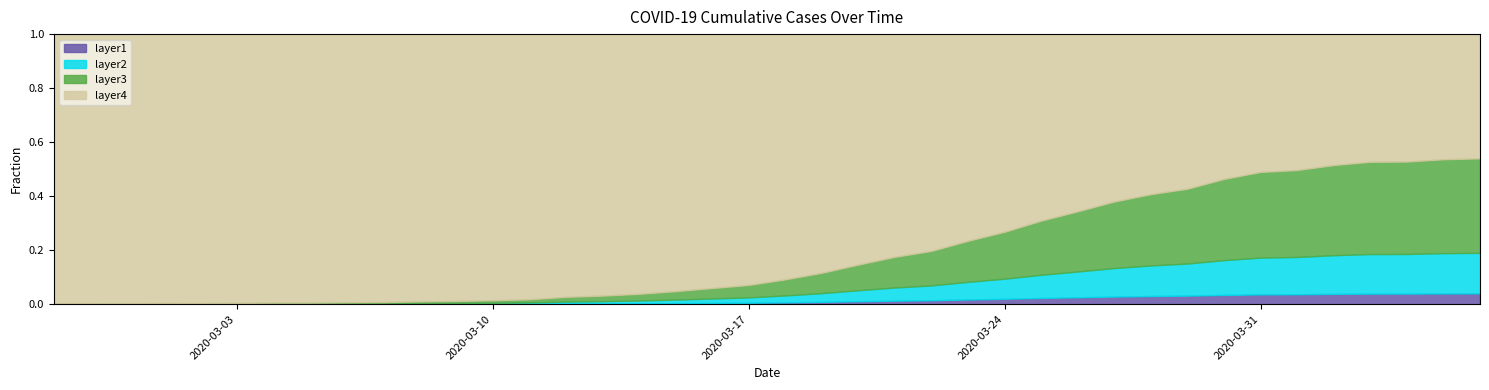

Where is the first local maximum?

2020-03-01